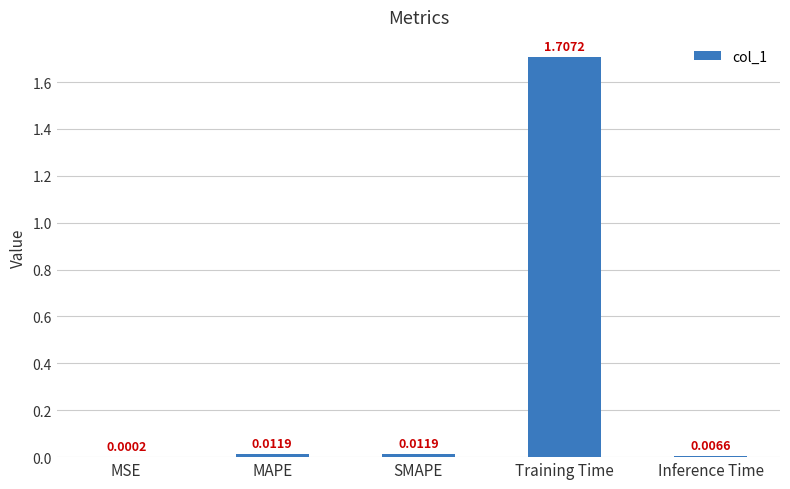

Which has a higher value, MSE or MAPE?

MAPE